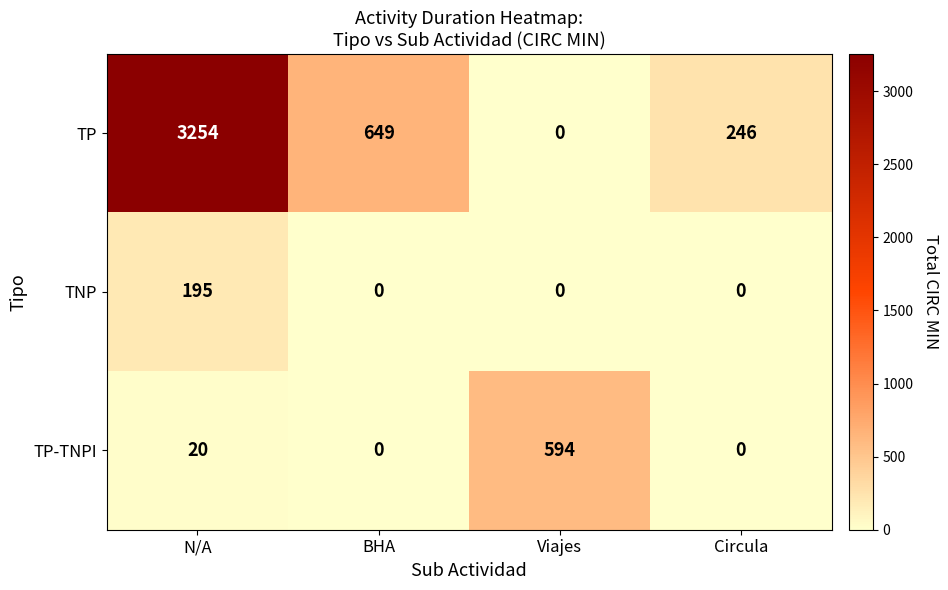

What is the difference between the TNP values at BHA and N/A?

195